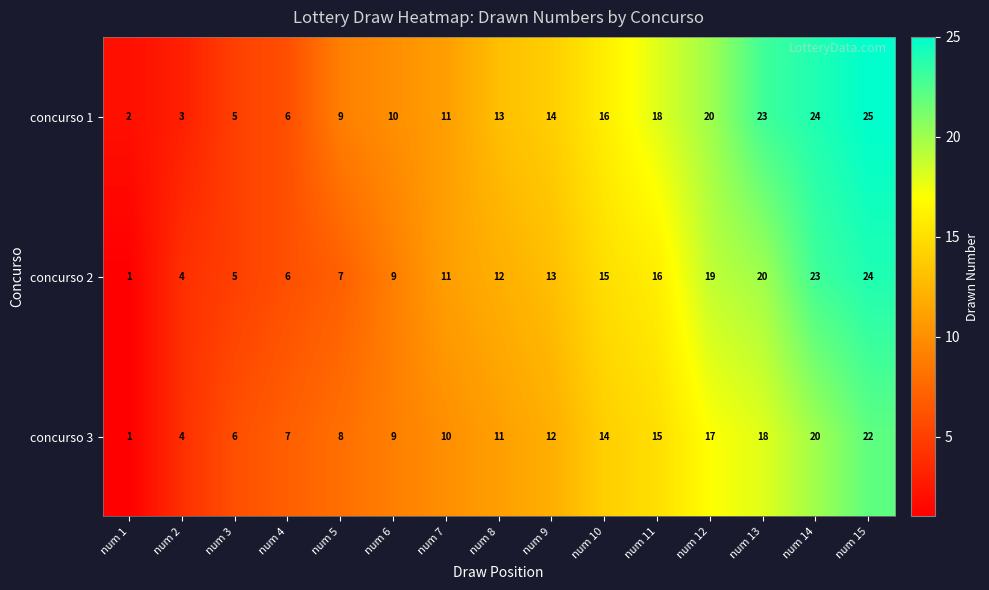

List the series in order of their overall mean, highest first.

concurso 1, concurso 2, concurso 3